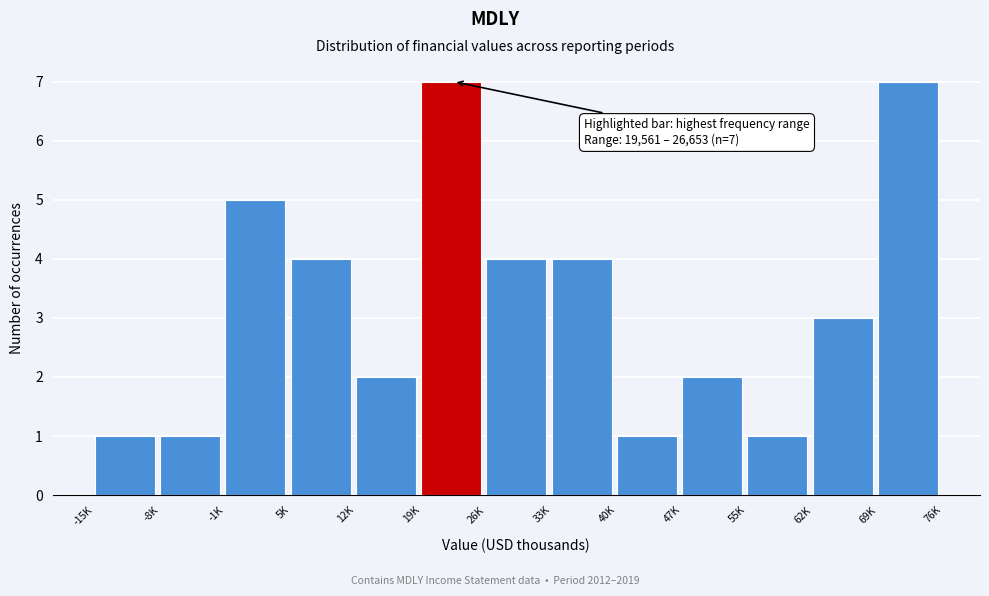

Reading left to right, extract all data points from this chart.

-15K=1	-8K=1	-1K=5	5K=4	12K=2	19K=7	26K=4	33K=4	40K=1	47K=2	55K=1	62K=3	69K=7